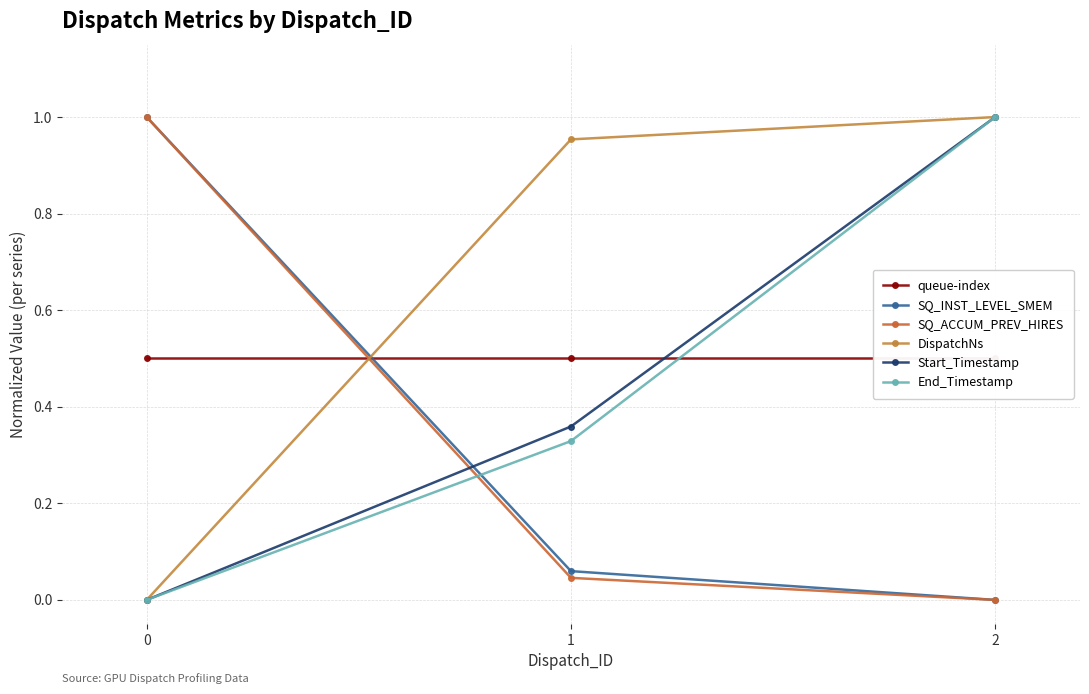

What are all the series names shown in the legend?

queue-index, SQ_INST_LEVEL_SMEM, SQ_ACCUM_PREV_HIRES, DispatchNs, Start_Timestamp, End_Timestamp